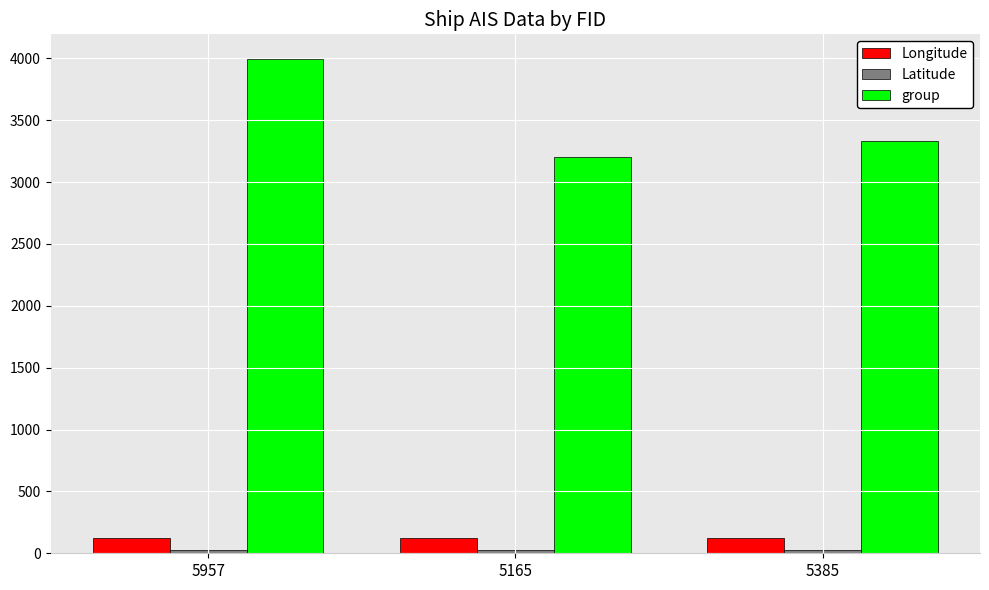

Where is group nearest to the value 3599?

5385